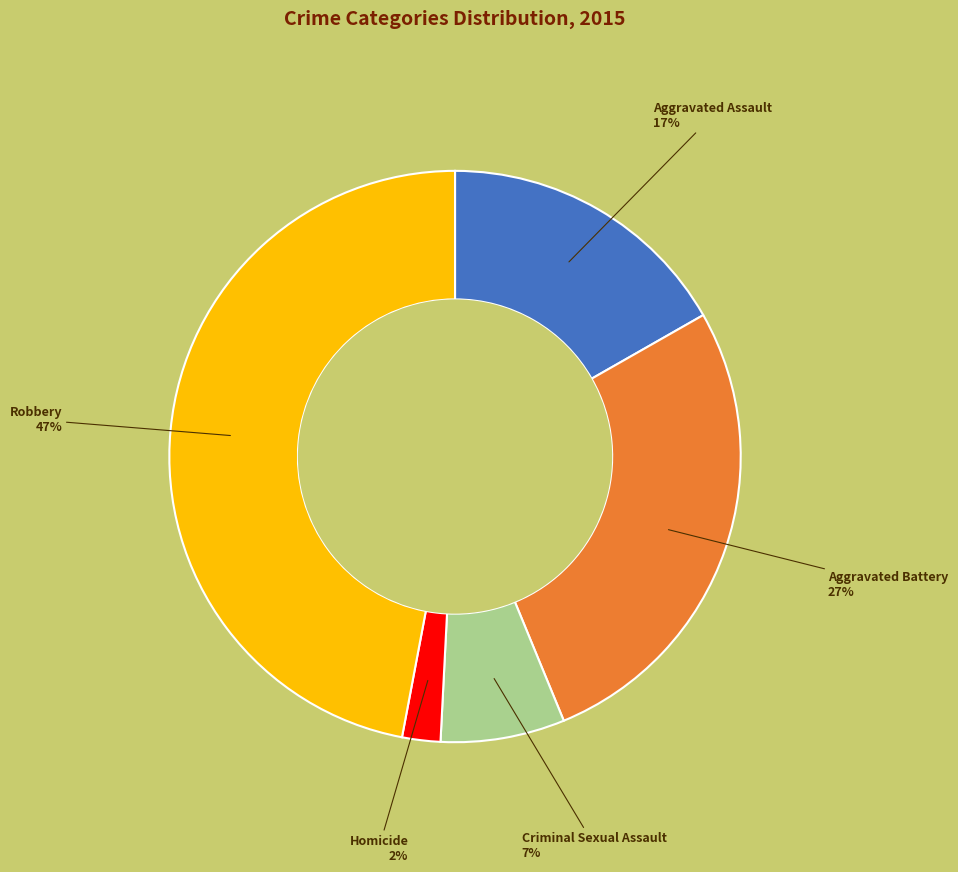

To the nearest percent, what portion does Aggravated Assault represent?

17%